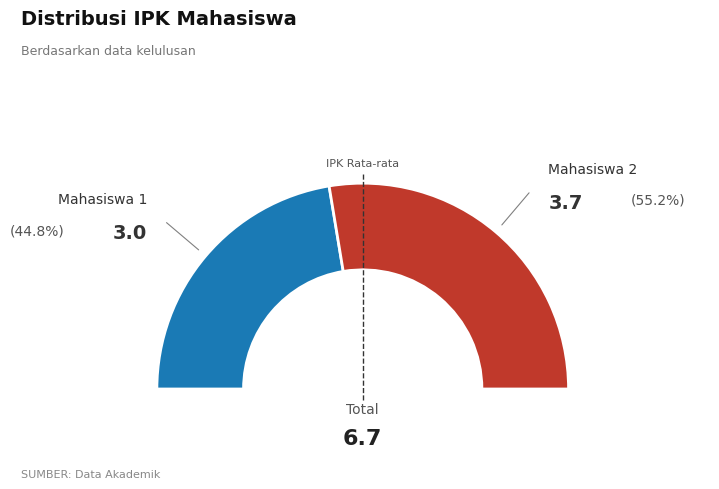

What is the largest slice in the pie chart?

Mahasiswa 2